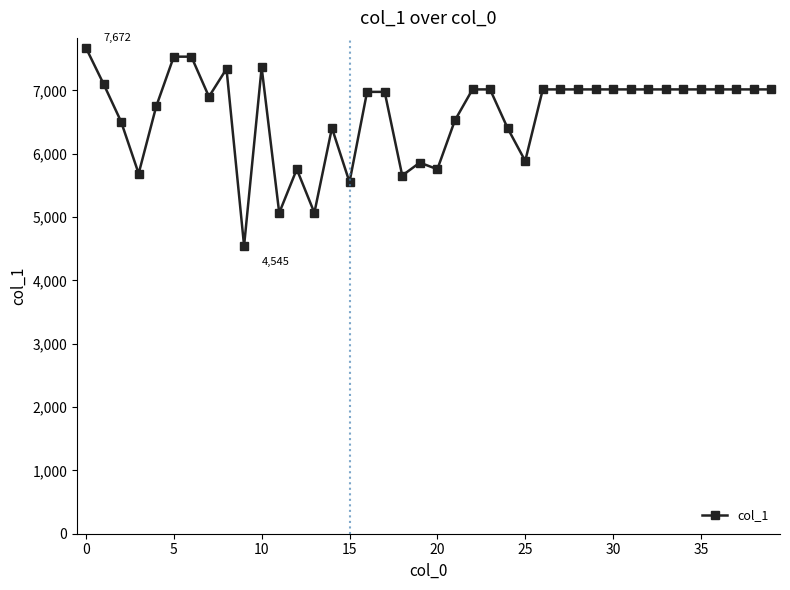

What is the maximum value shown in the chart?

7672